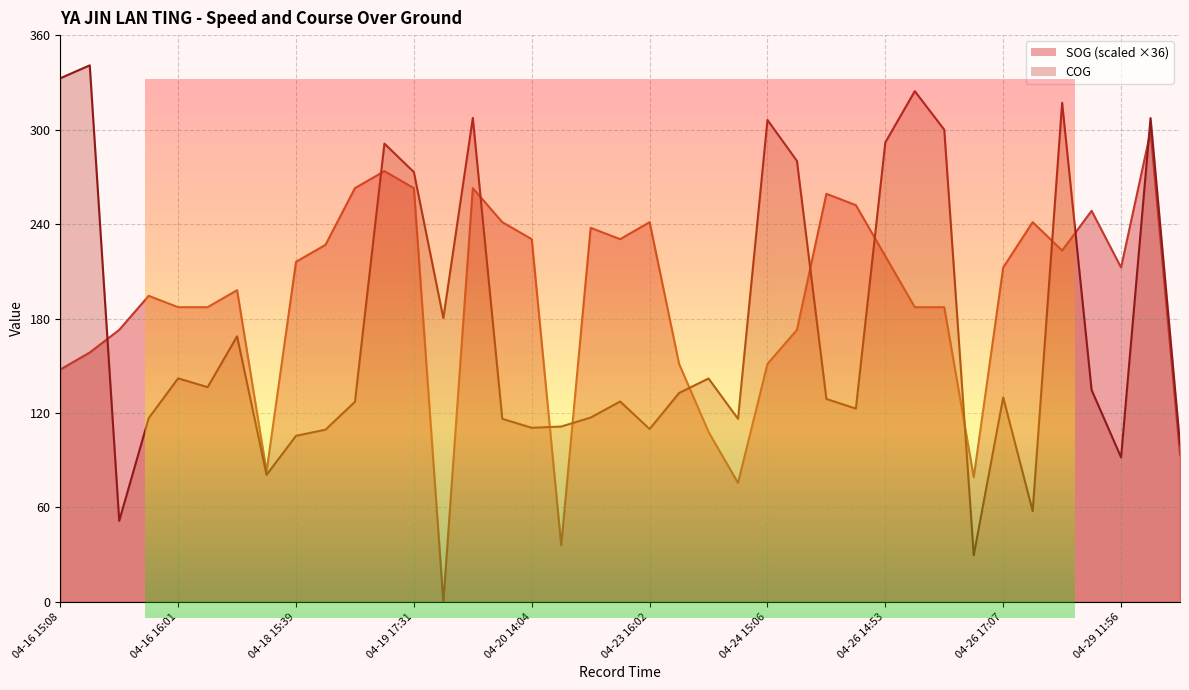

Where do SOG and COG first cross each other?

04-16 15:10 and 04-16 15:24